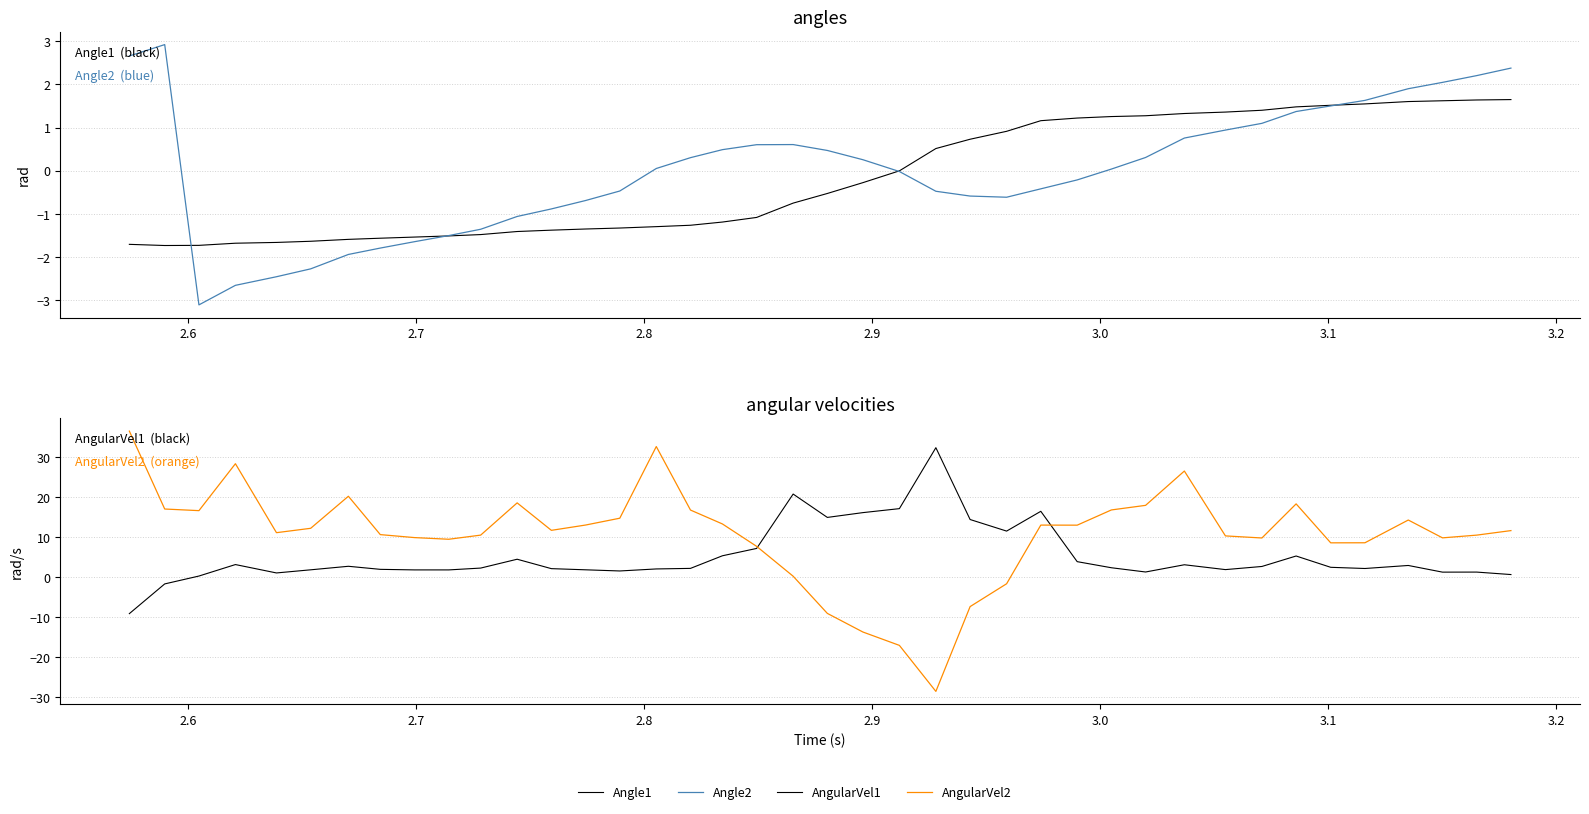

How many series are shown in this chart?

4